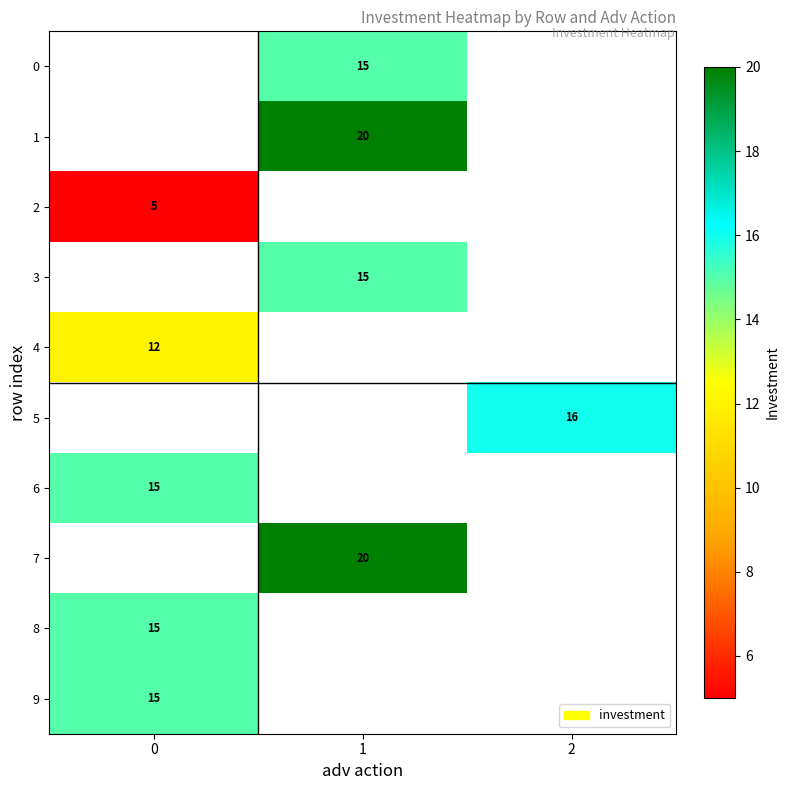

True or false: 7 has a value of 20 at 1.

True